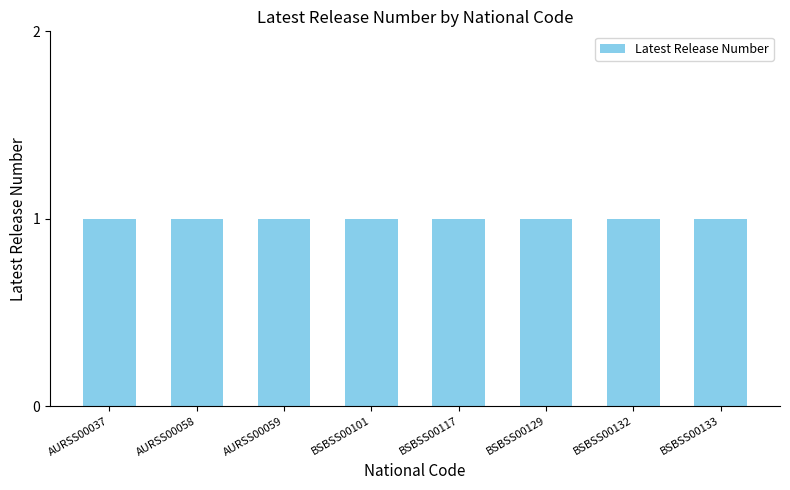

Which has a higher value, BSBSS00132 or BSBSS00101?

BSBSS00132